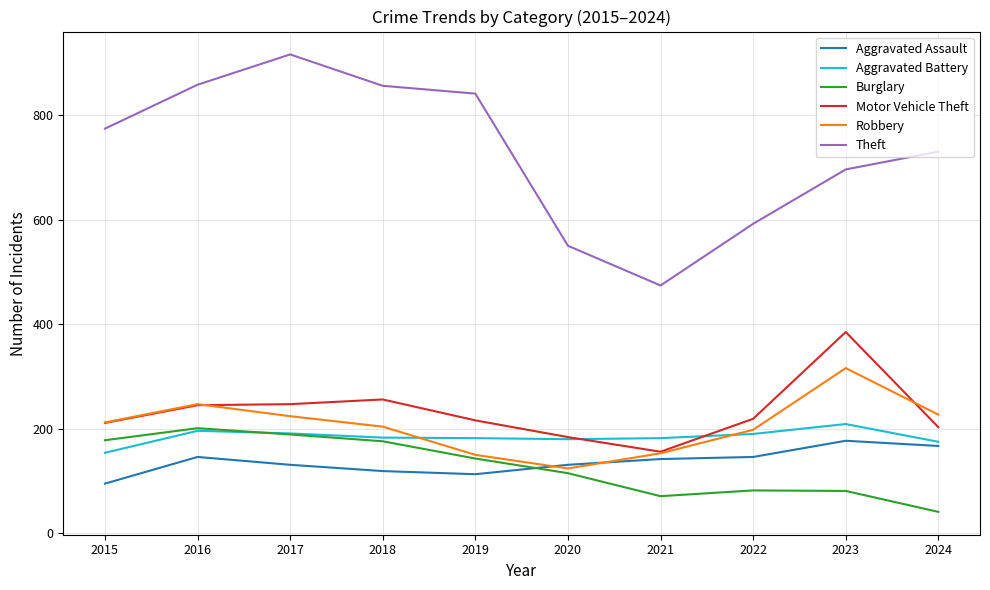

Is it true that Aggravated Assault equals 58 at 2017?

False